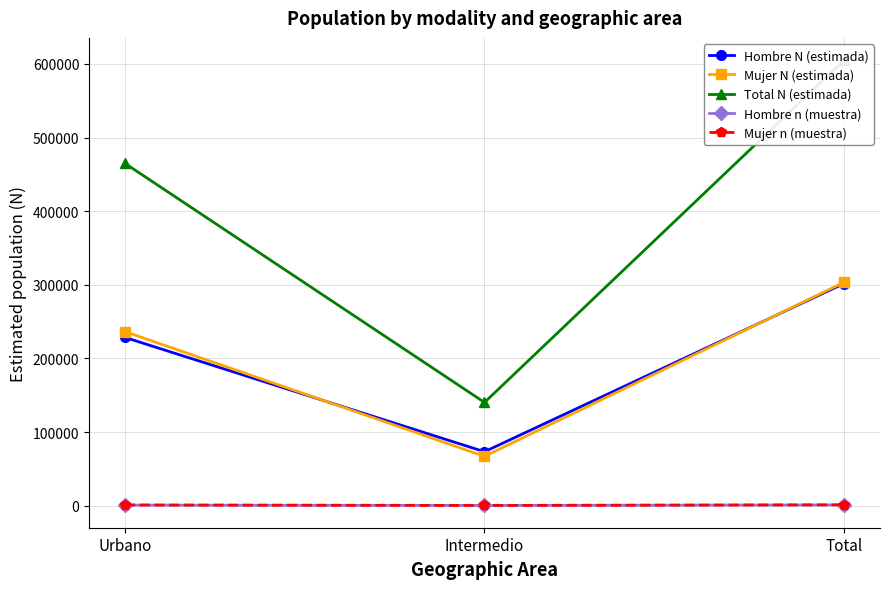

At which category is the sum across all series the highest?

Total